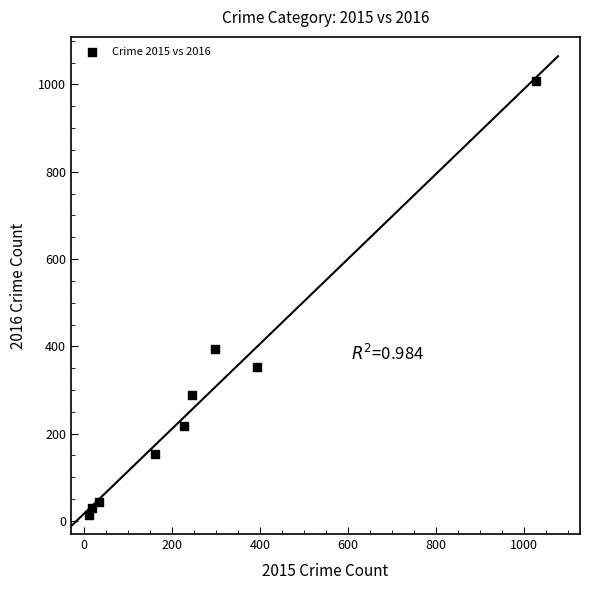

What Y value in the scatter plot is closest to 511?

394